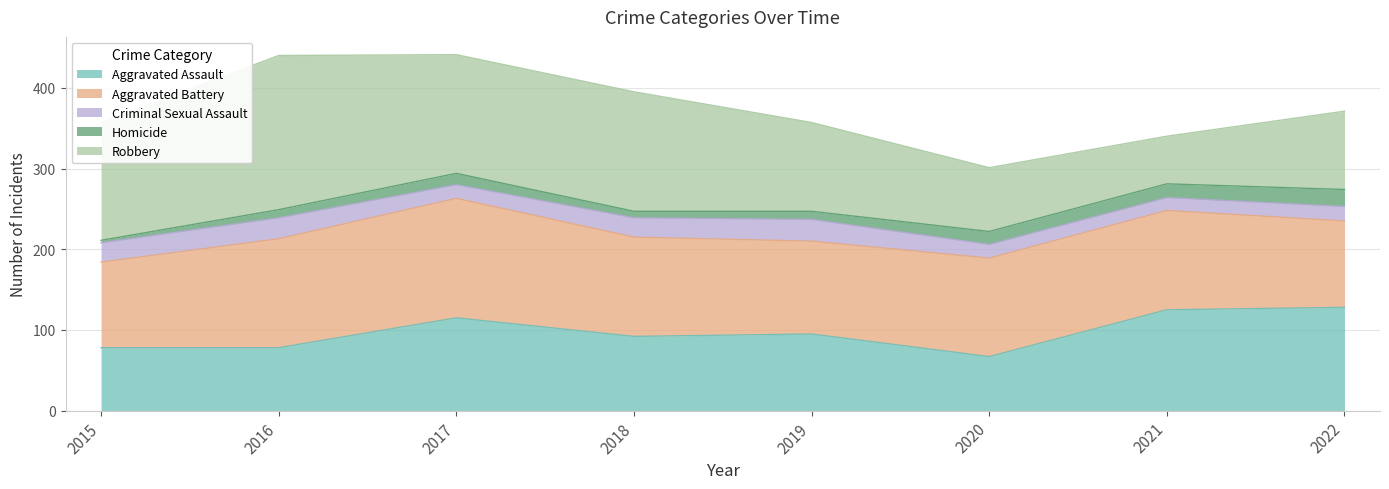

The Aggravated Battery series shows 79 at 2018. True or false?

False